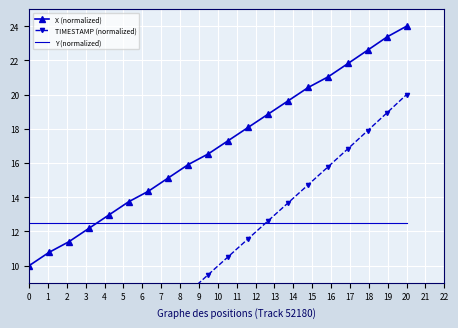

After their last crossing, which series has the higher values: X (normalized) or Y (normalized)?

X (normalized)